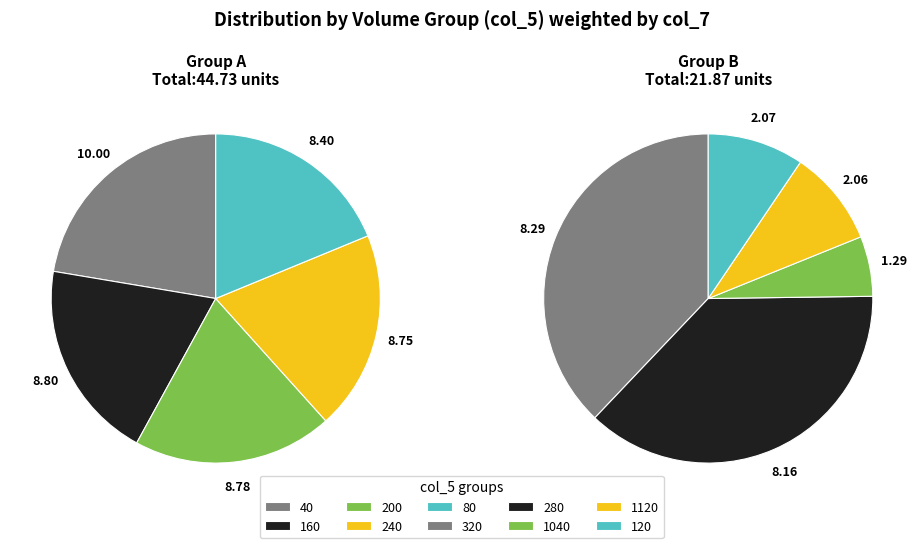

What is the largest slice in the pie chart?

40